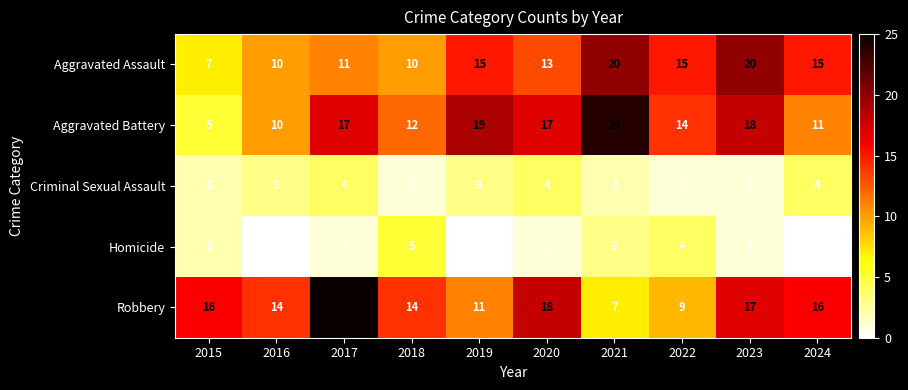

What is the difference between the maximum and minimum values in the Homicide series?

5